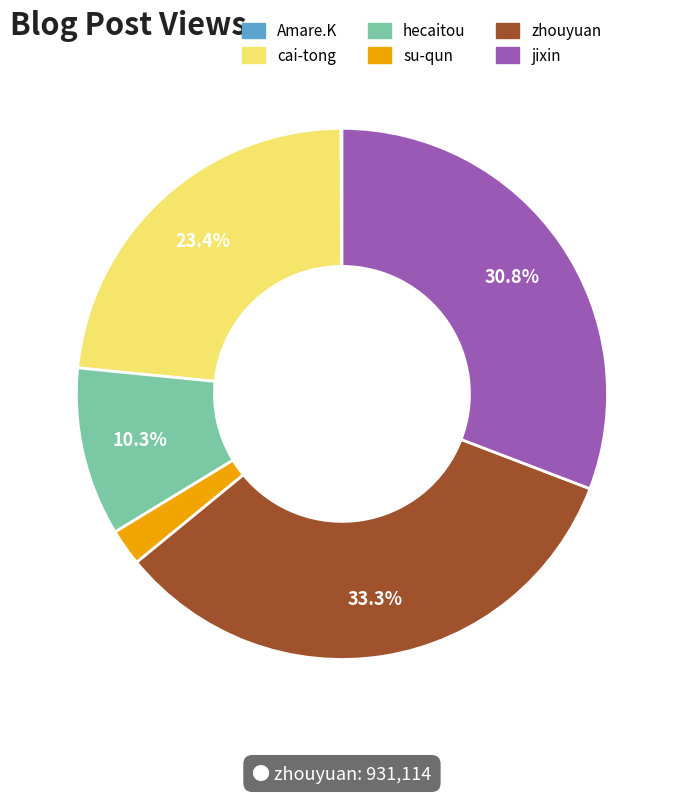

How much of the chart is everything except cai-tong?

76.6%